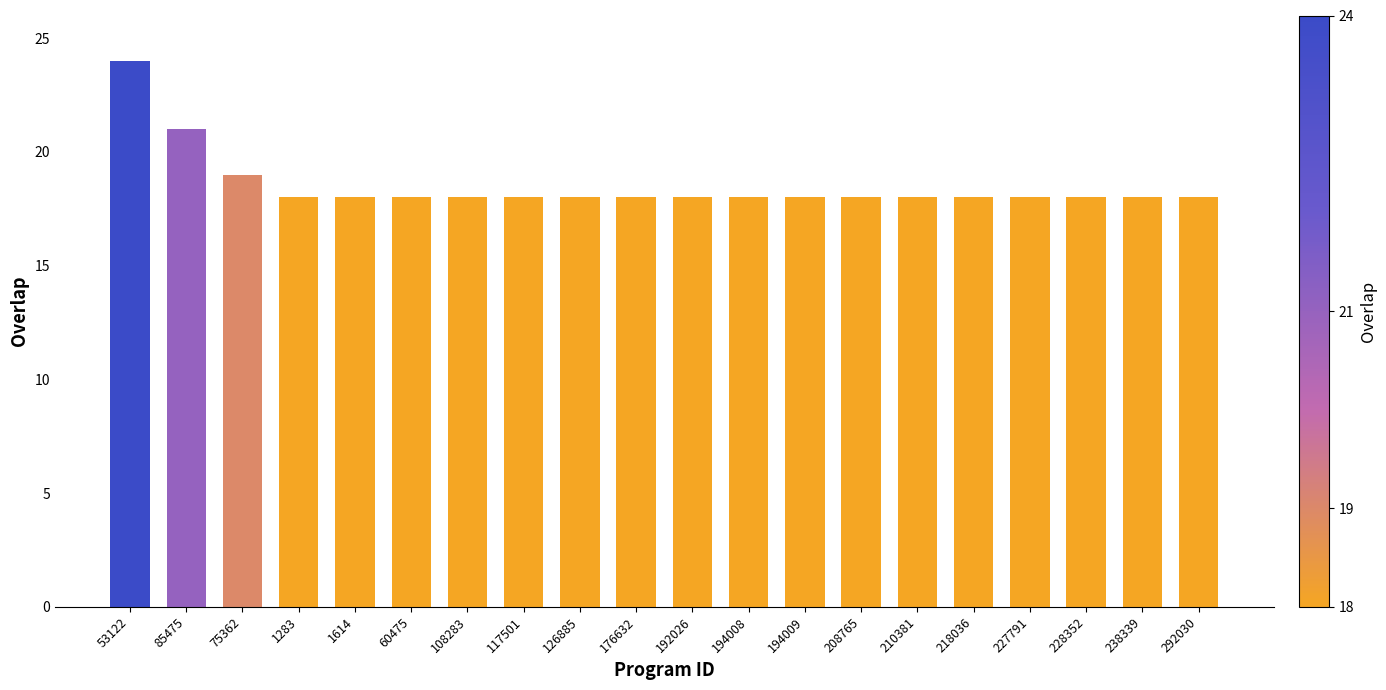

What is the minimum value shown in the chart?

18